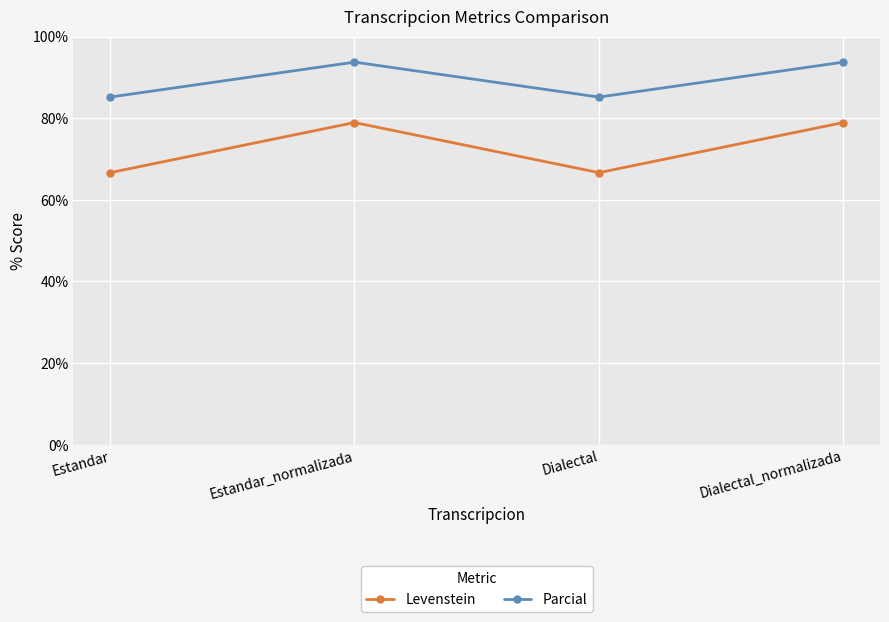

The value of Levenstein at Dialectal is 90.0. True or false?

False